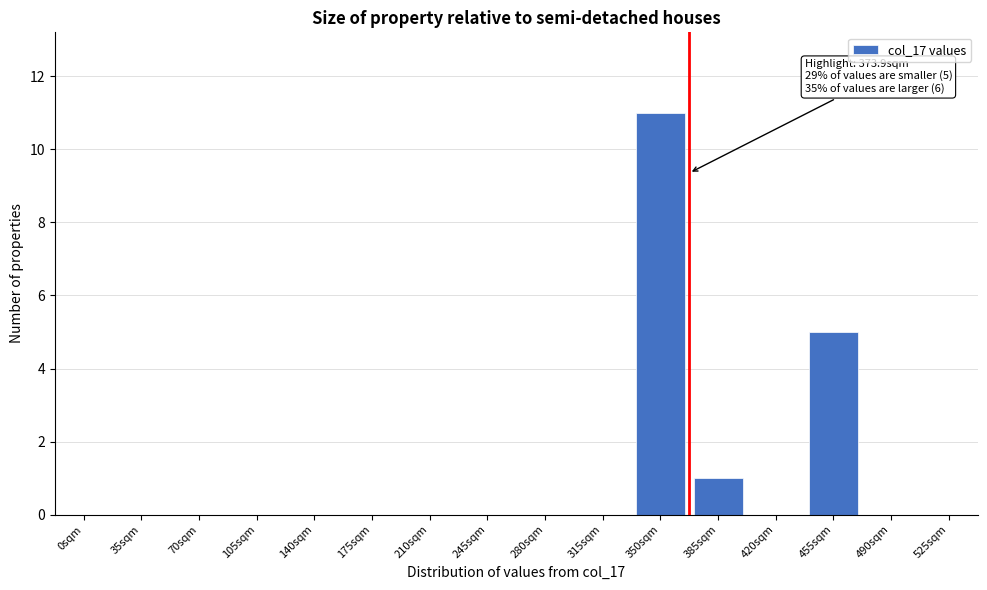

Reading left to right, extract all data points from this chart.

0sqm=0	35sqm=0	70sqm=0	105sqm=0	140sqm=0	175sqm=0	210sqm=0	245sqm=0	280sqm=0	315sqm=0	350sqm=11	385sqm=1	420sqm=0	455sqm=5	490sqm=0	525sqm=0